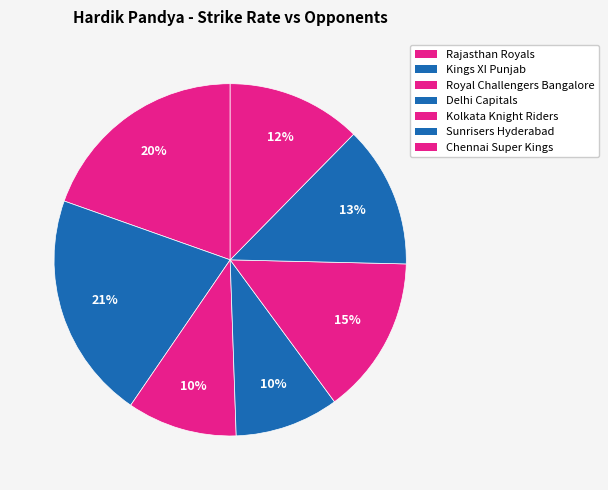

Count the number of slices in the pie.

7